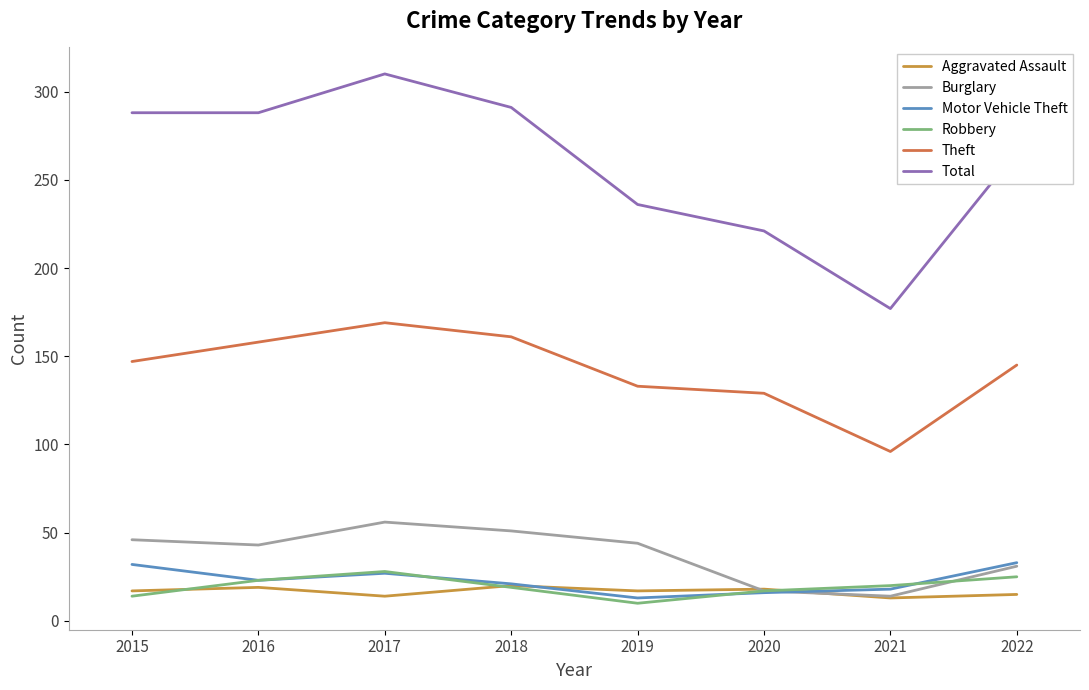

At which label is Burglary closest to 35?

2022